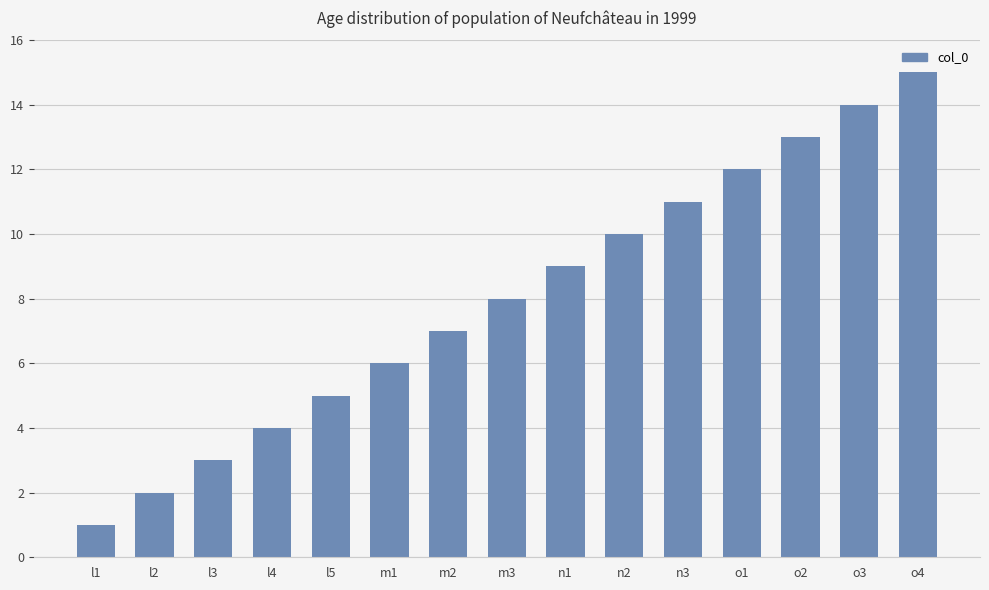

Which label corresponds to the largest value in the chart?

o4